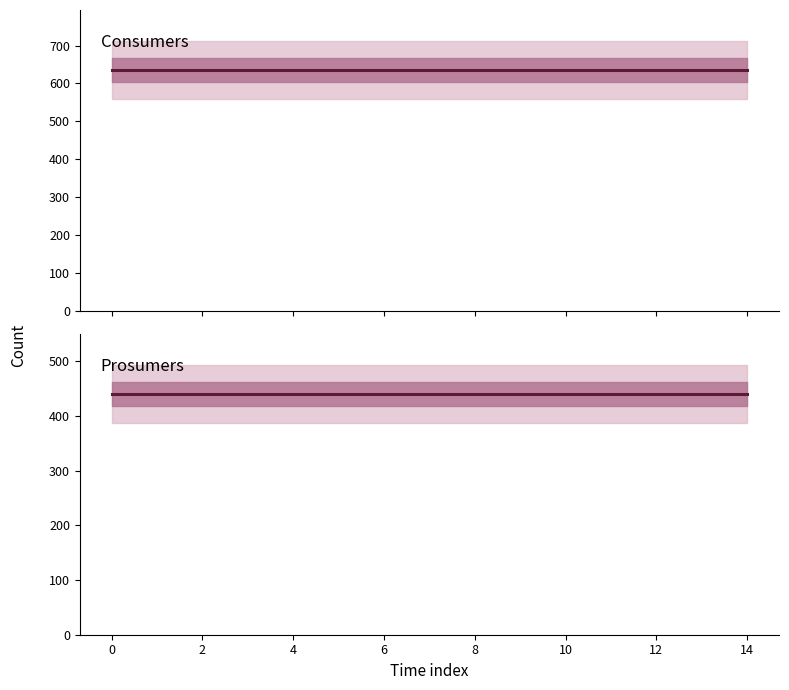

How many lines are shown in the chart?

2